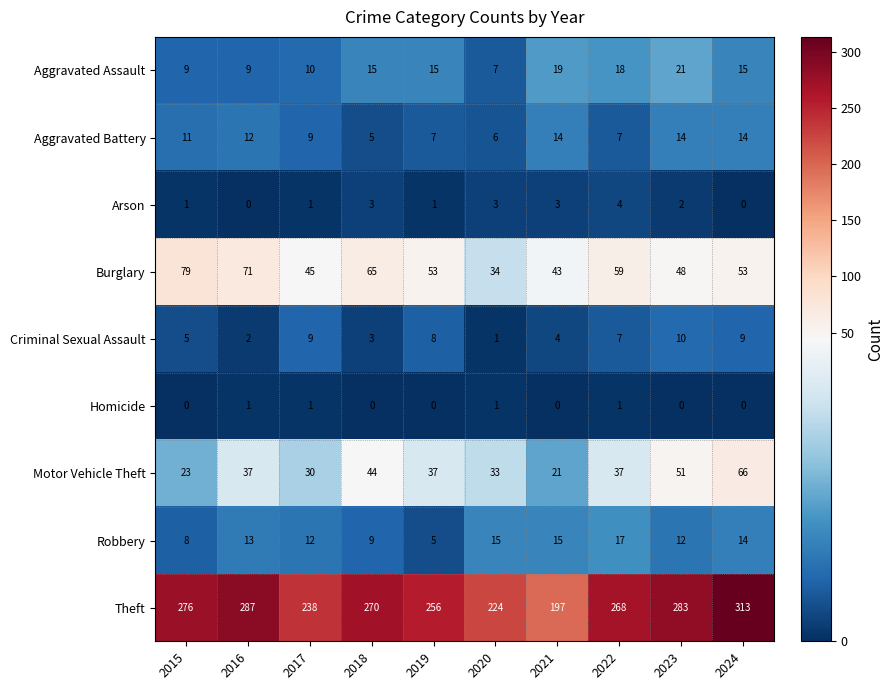

Which label corresponds to the largest value in the chart?

2024